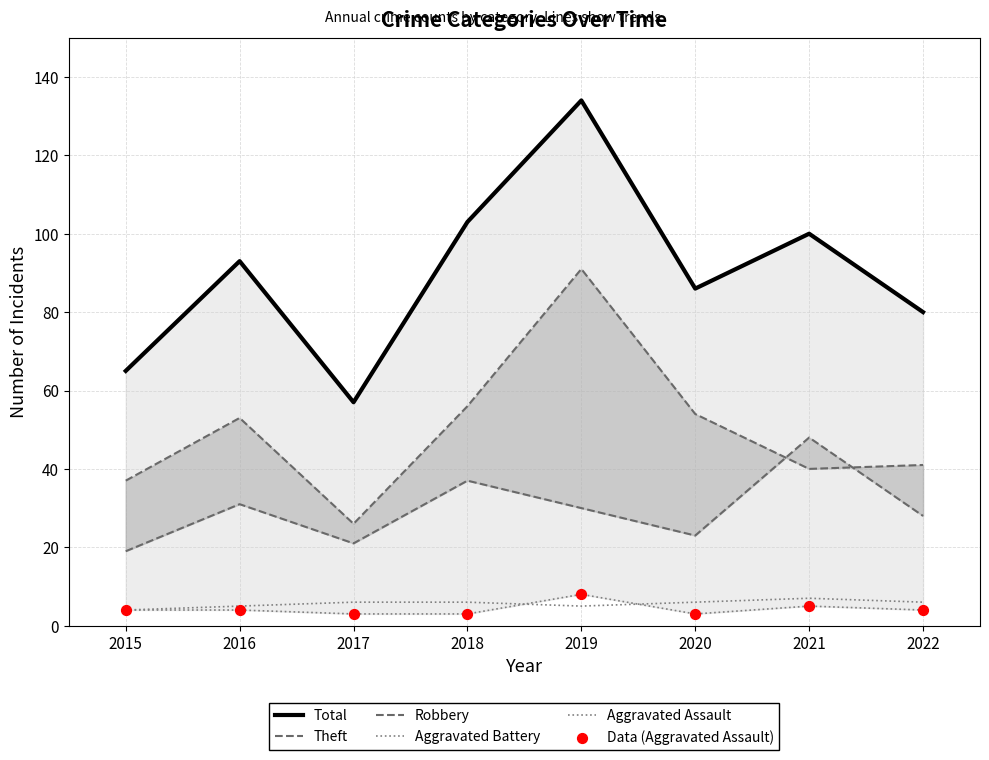

What is the total value across all series at 2019?

276